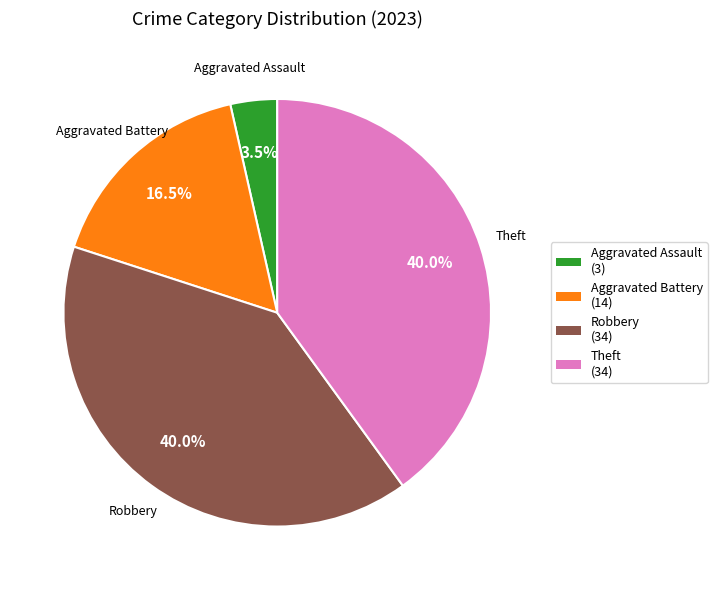

Is there any slice that represents more than half of the pie?

No